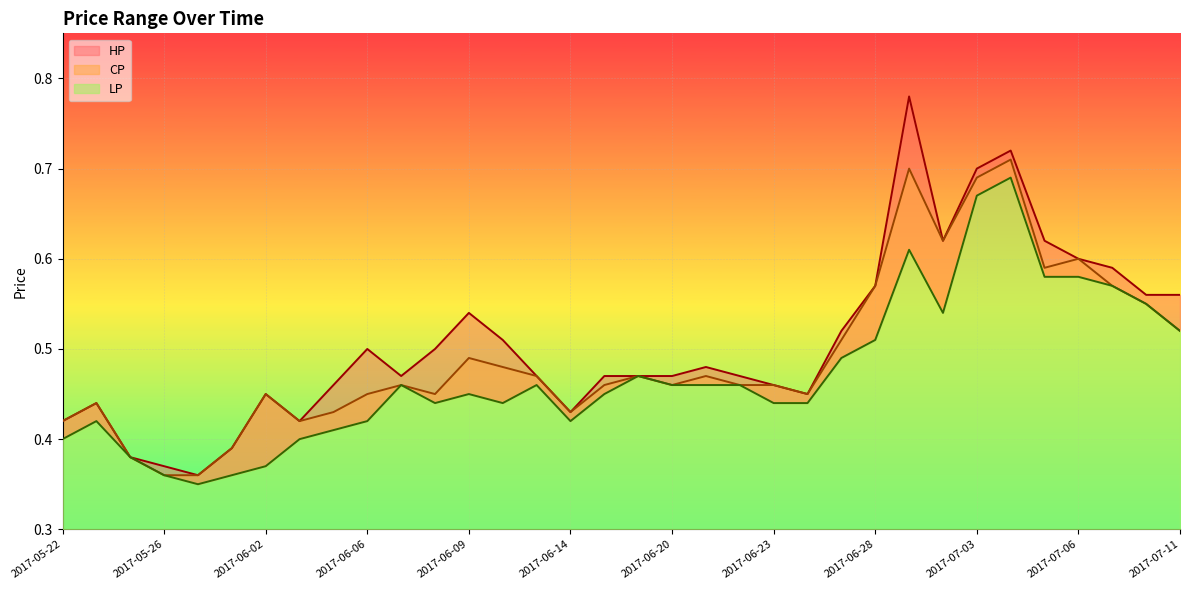

Is the value of LP at 2017-06-07 greater than the value of CP at 2017-06-14?

Yes